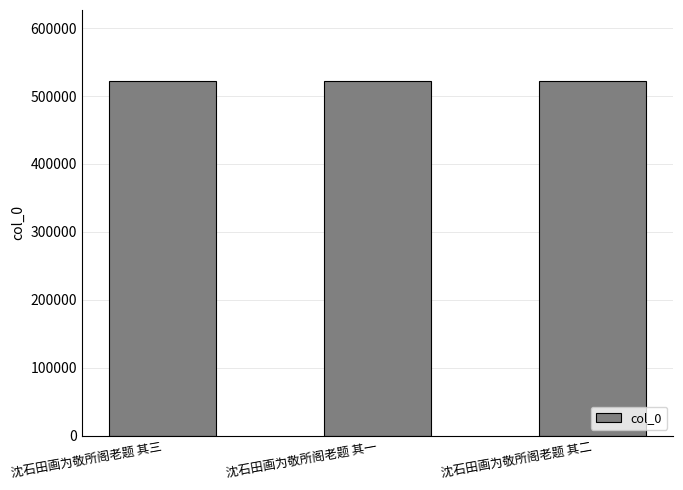

What is the approximate value at 沈石田画为敬所阁老题 其一?

522145